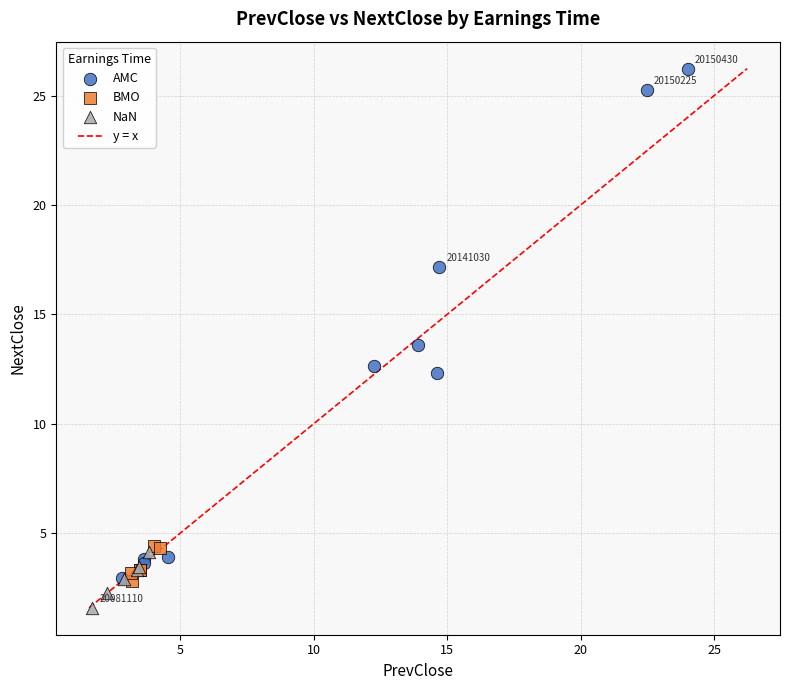

Which series has the largest Y range (max minus min)?

AMC